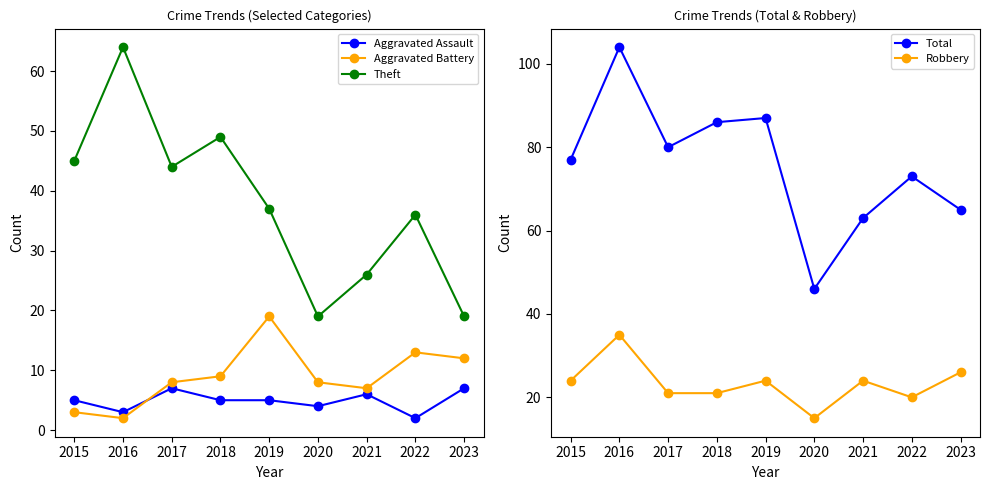

How many lines are shown in the chart?

5